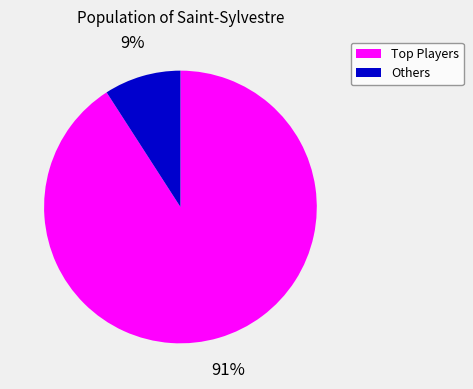

To the nearest percent, what is the difference between the largest and smallest slice percentages?

82%